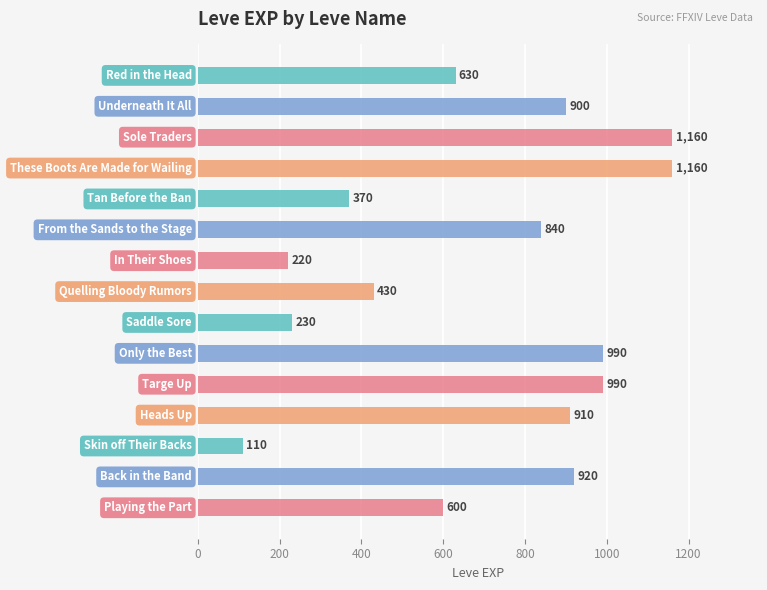

What is the difference between the second highest and minimum values?

1050